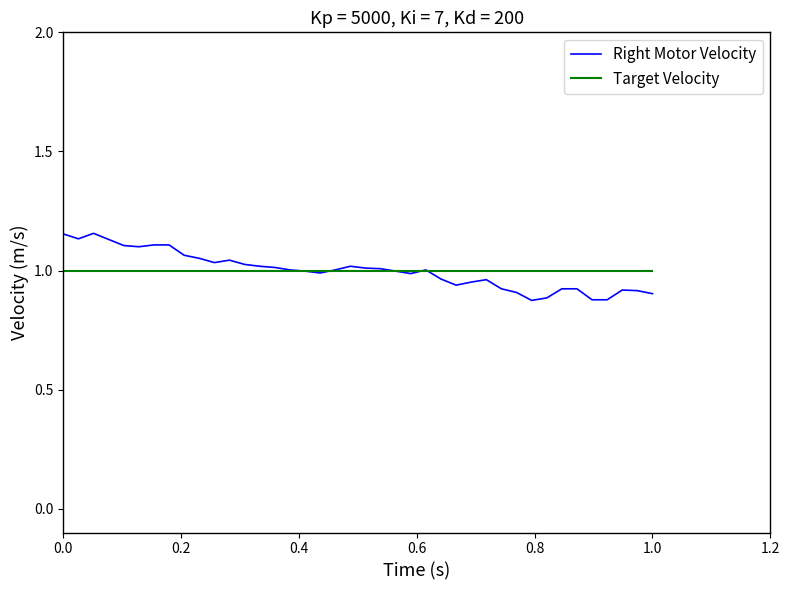

Which series has the widest spread of values?

Right Motor Velocity